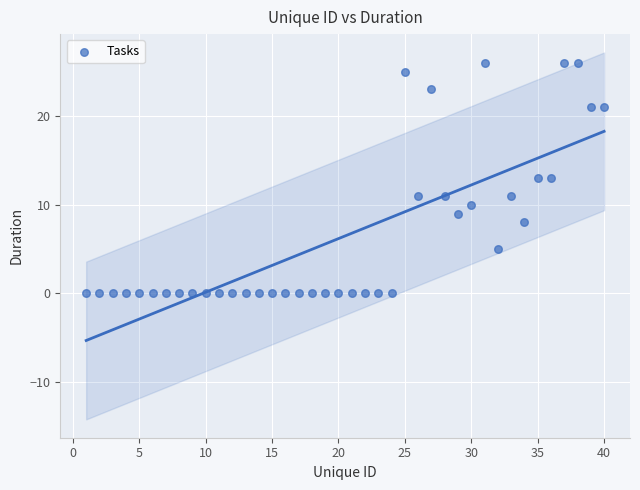

What is the range of X values (max minus min)?

39